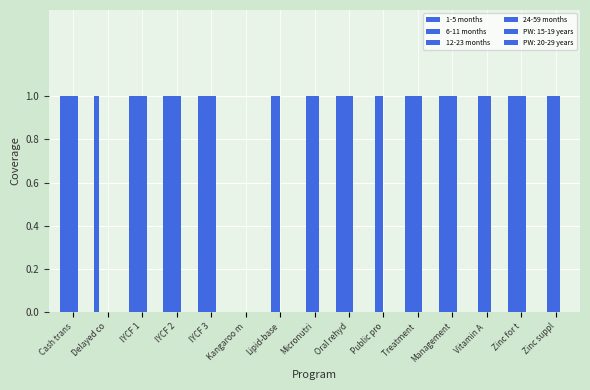

Which has a higher value, Zinc for t or Management?

Zinc for t